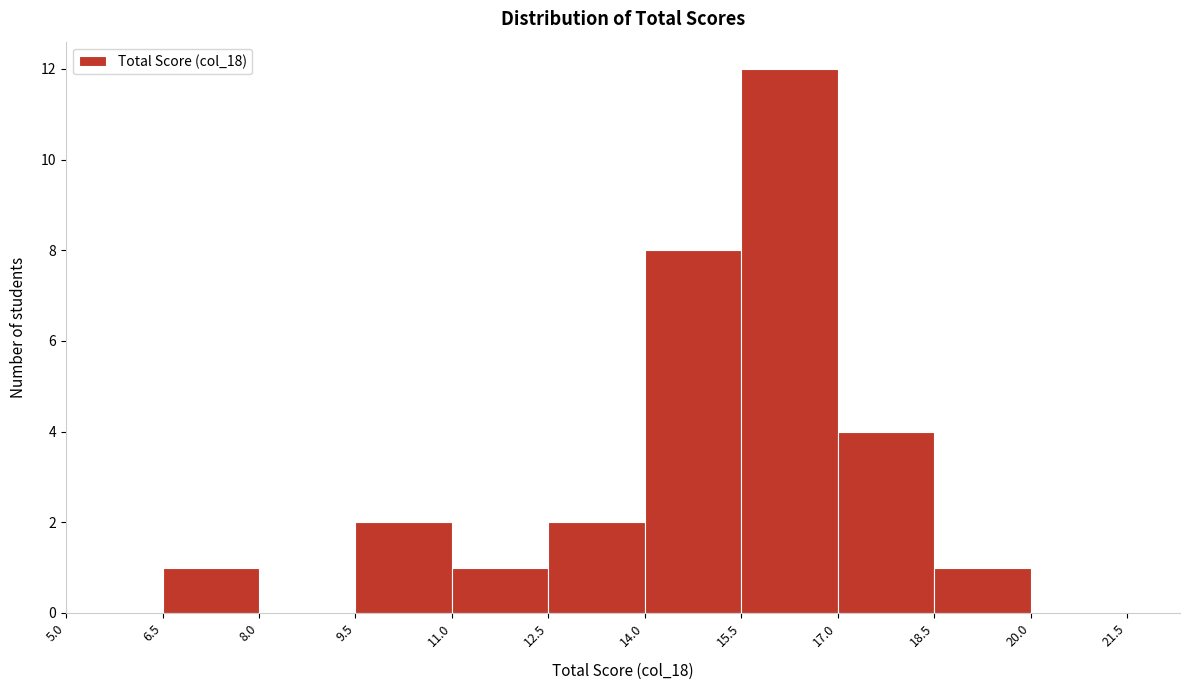

Reading left to right, list every bar in this chart as the range it spans on the x-axis followed by its height. The values are not printed on the chart, so give them approximately, as read against the axis.

5.0 to 6.5: 0
6.5 to 8.0: 1
8.0 to 9.5: 0
9.5 to 11.0: 2
11.0 to 12.5: 1
12.5 to 14.0: 2
14.0 to 15.5: 8
15.5 to 17.0: 12
17.0 to 18.5: 4
18.5 to 20.0: 1
20.0 to 21.5: 0